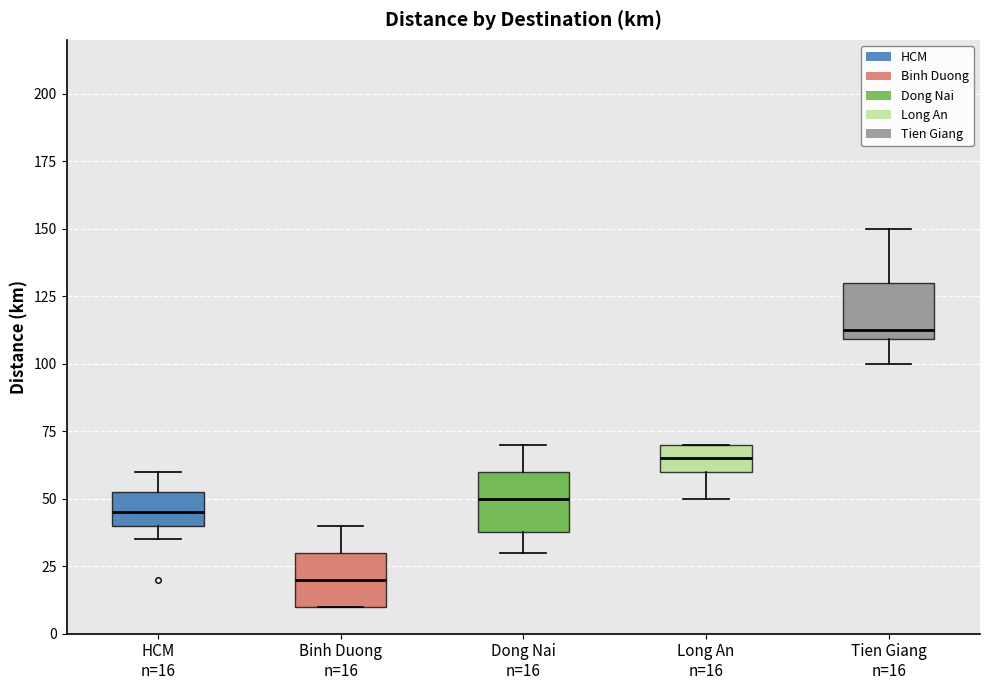

Where does the upper whisker of the box for Binh Duong n=16 end on the y-axis? The values are not printed on the chart, so give them approximately, as read against the axis.

40